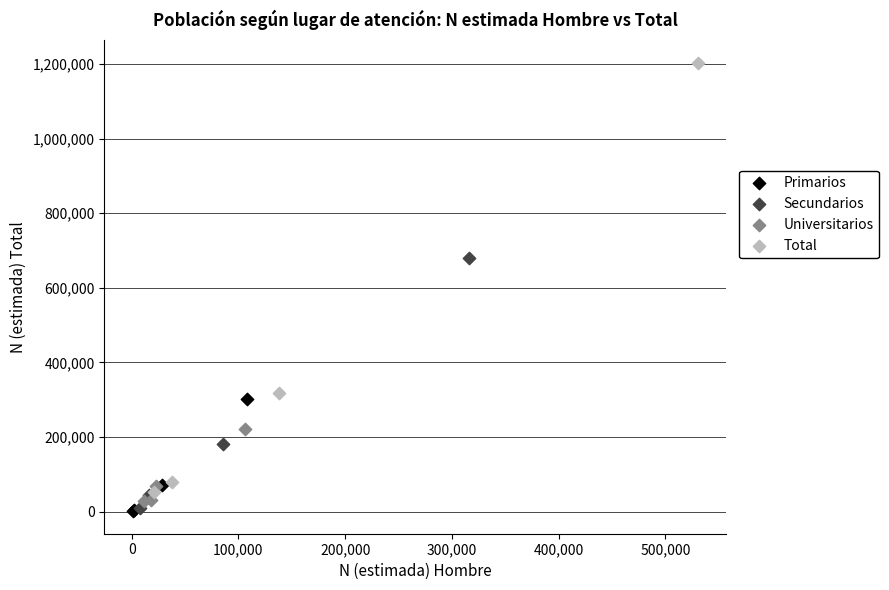

Which series contains the highest Y value?

Total